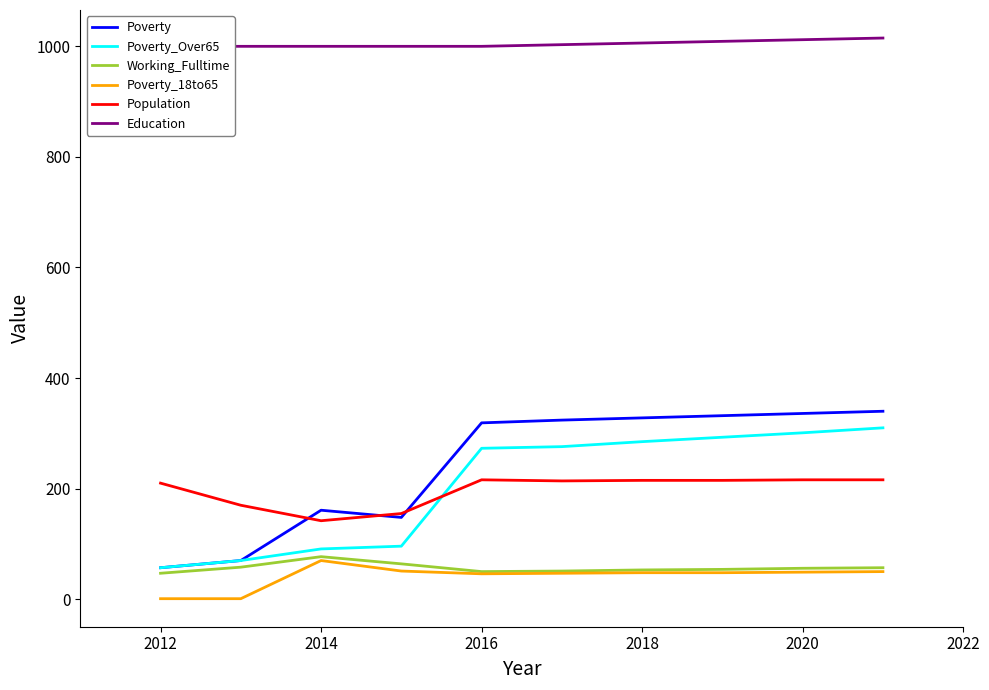

The Poverty_18to65 series shows 46 at 2016. True or false?

True